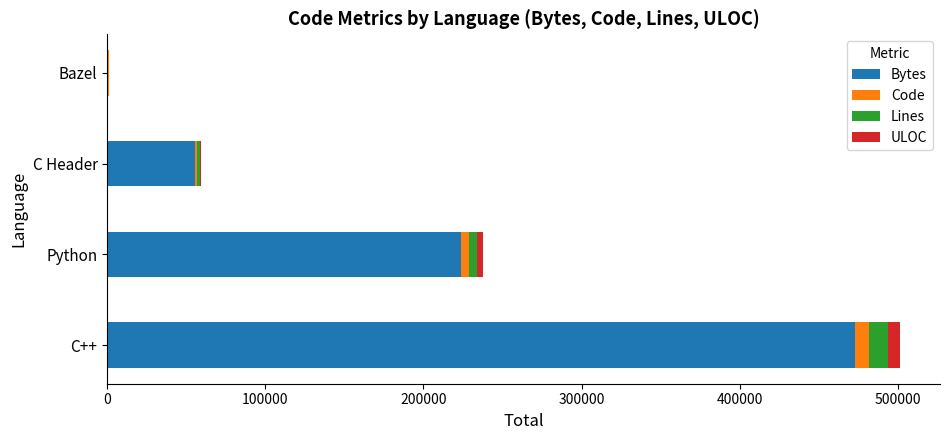

At which category is the sum across all series the highest?

C++